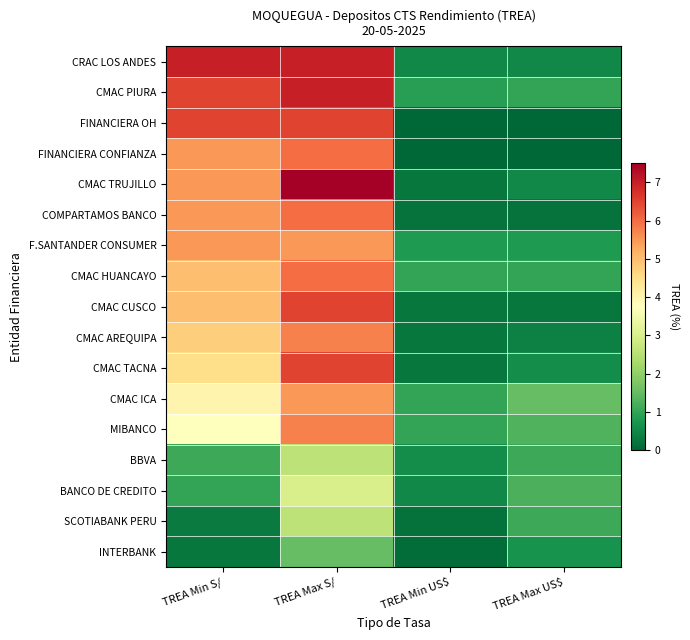

What is the difference between the highest and lowest values at TREA Min US$?

1.0